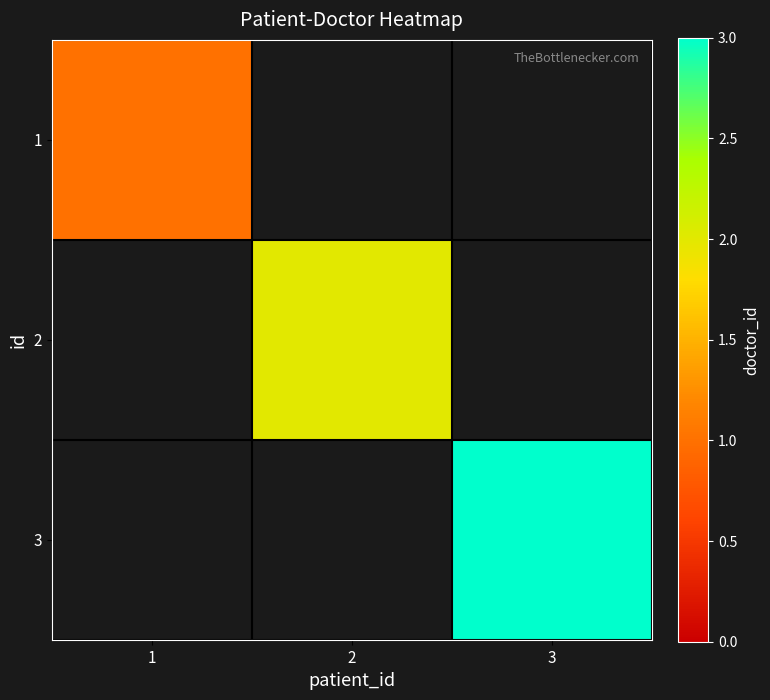

Rank the categories by 1 value from lowest to highest.

1, 2, 3